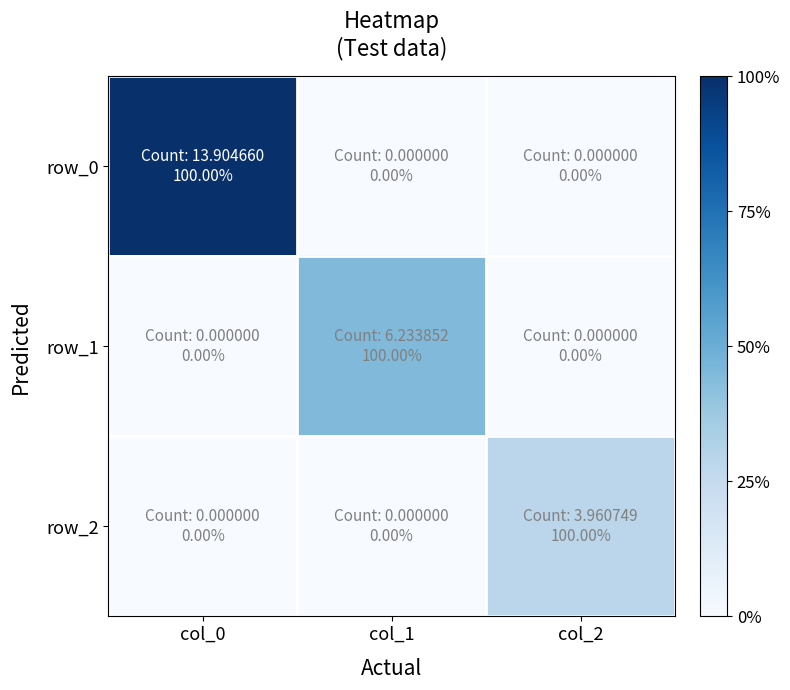

Rank the series by their average value, from highest to lowest.

row_0, row_1, row_2